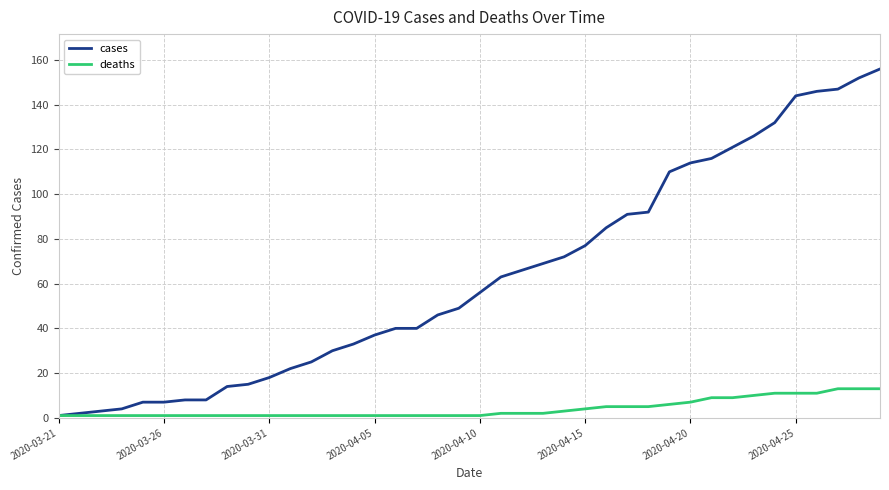

Reading left to right, list all the values displayed in this chart.

cases: 1	2	3	4	7	7	8	8	14	15	18	22	25	30	33	37	40	40	46	49	56	63	66	69	72	77	85	91	92	110	114	116	121	126	132	144	146	147	152	156
deaths: 1	1	1	1	1	1	1	1	1	1	1	1	1	1	1	1	1	1	1	1	1	2	2	2	3	4	5	5	5	6	7	9	9	10	11	11	11	13	13	13